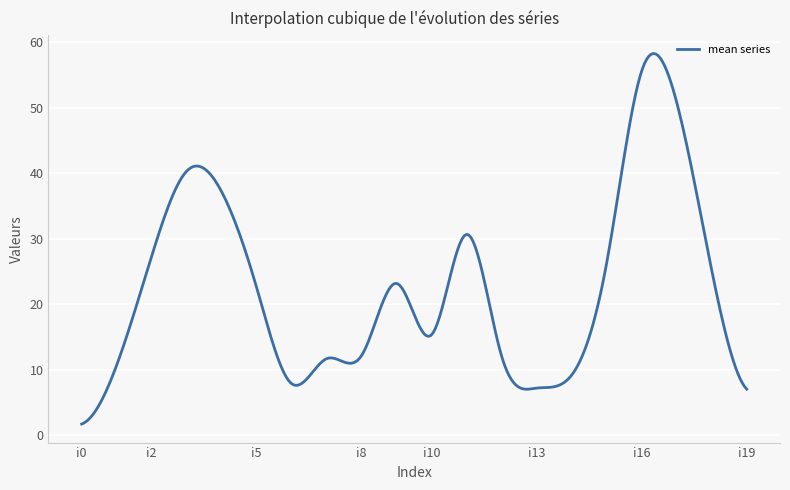

What is the difference between the maximum and minimum values?

56.6